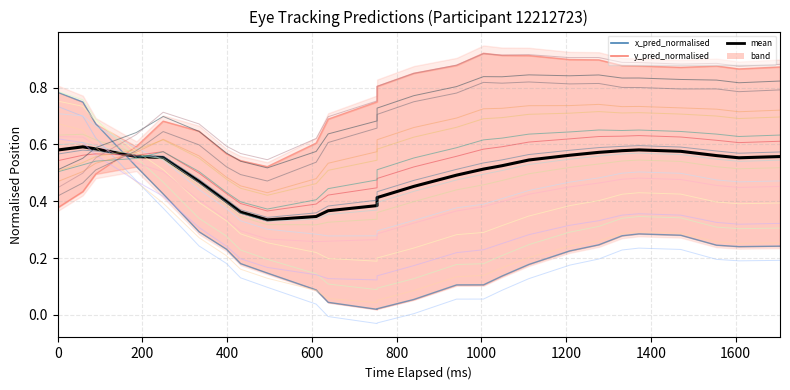

True or false: x_pred_normalised has a value of 0.0 at 13.

False